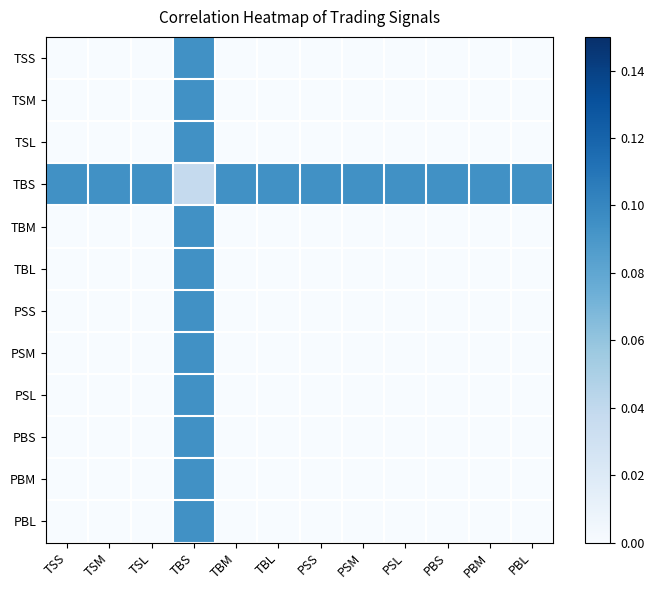

Which series has the largest total across all categories?

TBS